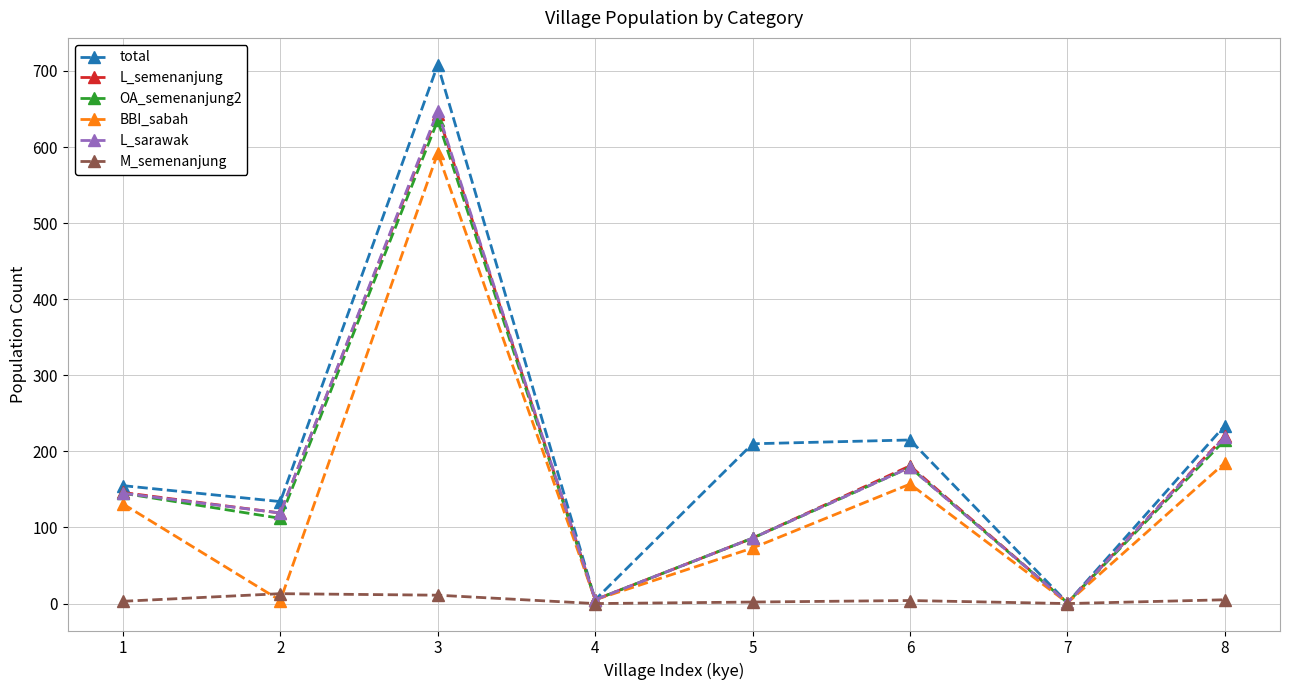

True or false: L_sarawak has a value of 1 at 7.

True